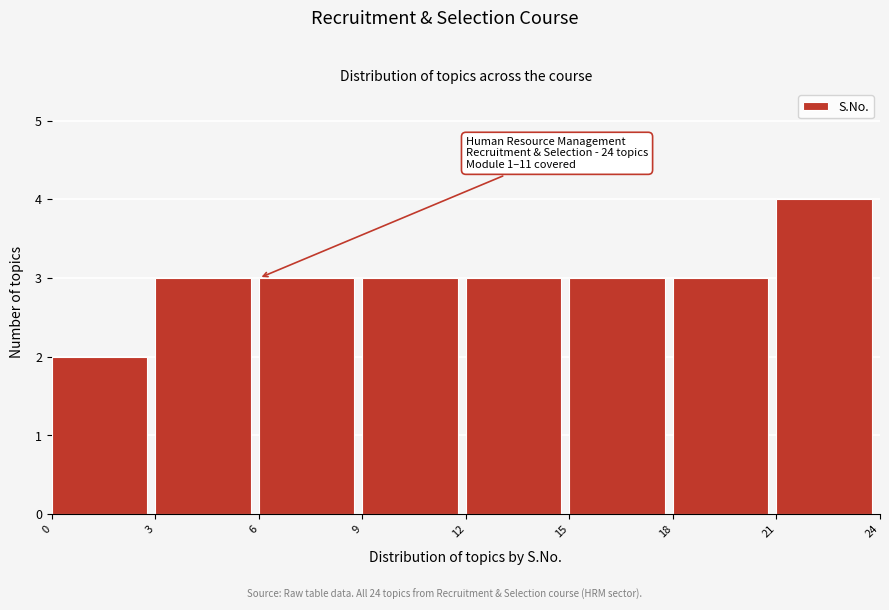

Which range on the x-axis has the tallest bar?

21 to 24